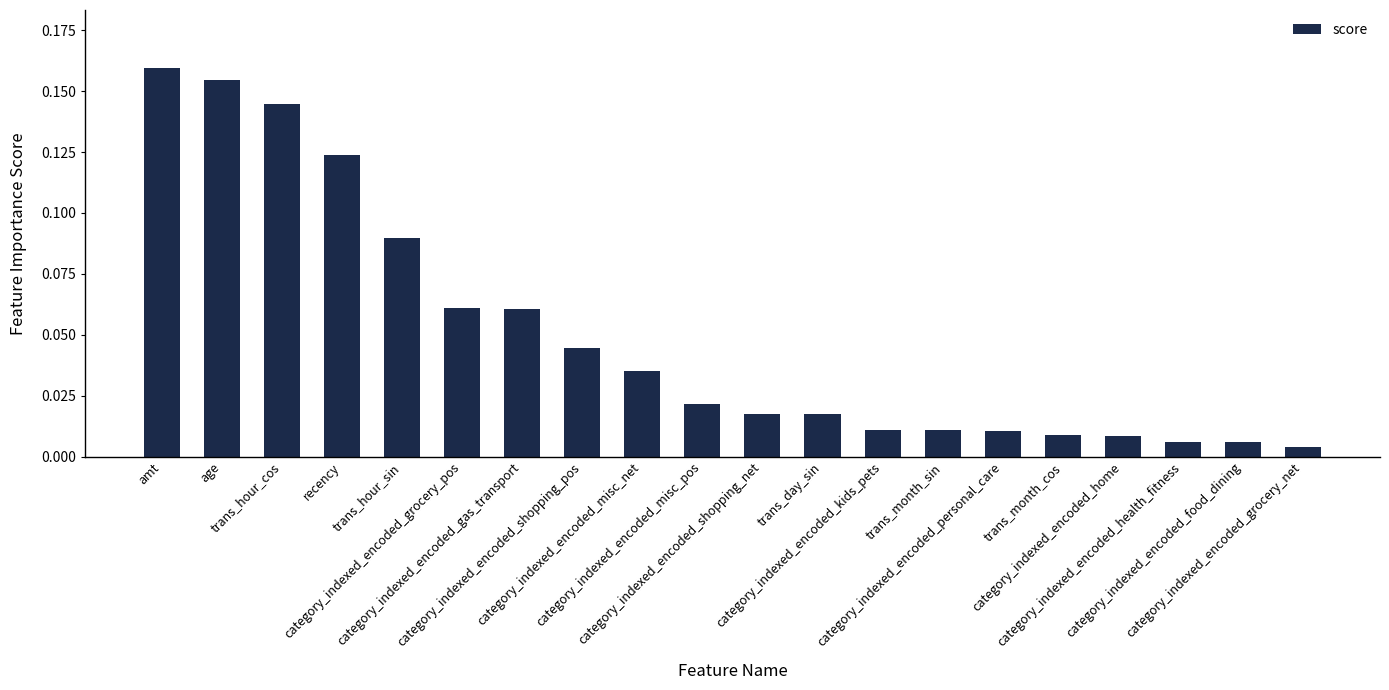

How many bars are there in total?

20